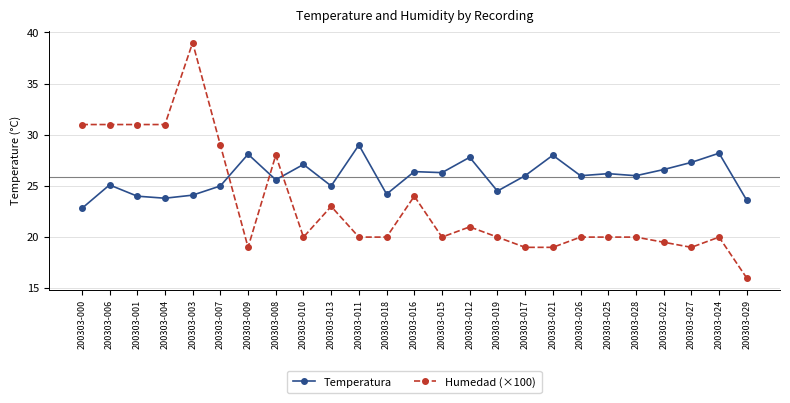

What are all the series names shown in the legend?

Temperatura, Humedad (×100)